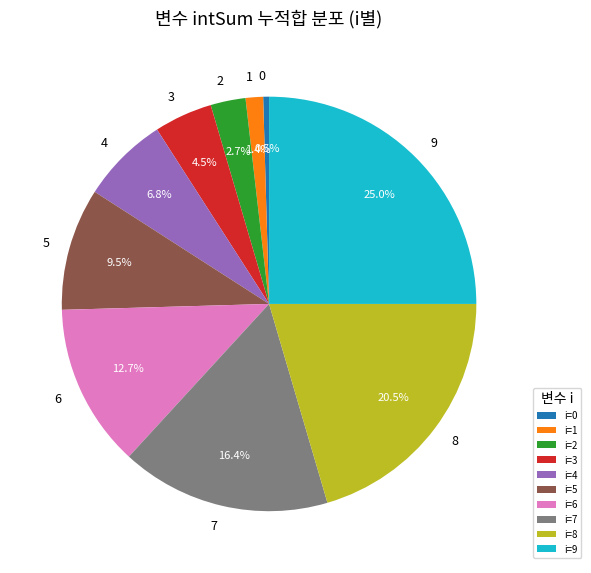

How much of the chart is everything except i=6?

87.3%